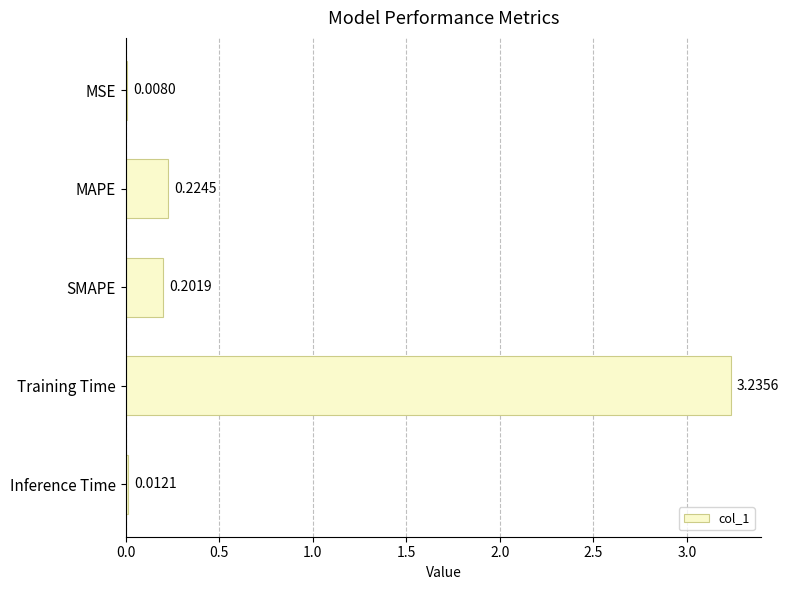

Where is the data nearest to the value 1?

MAPE